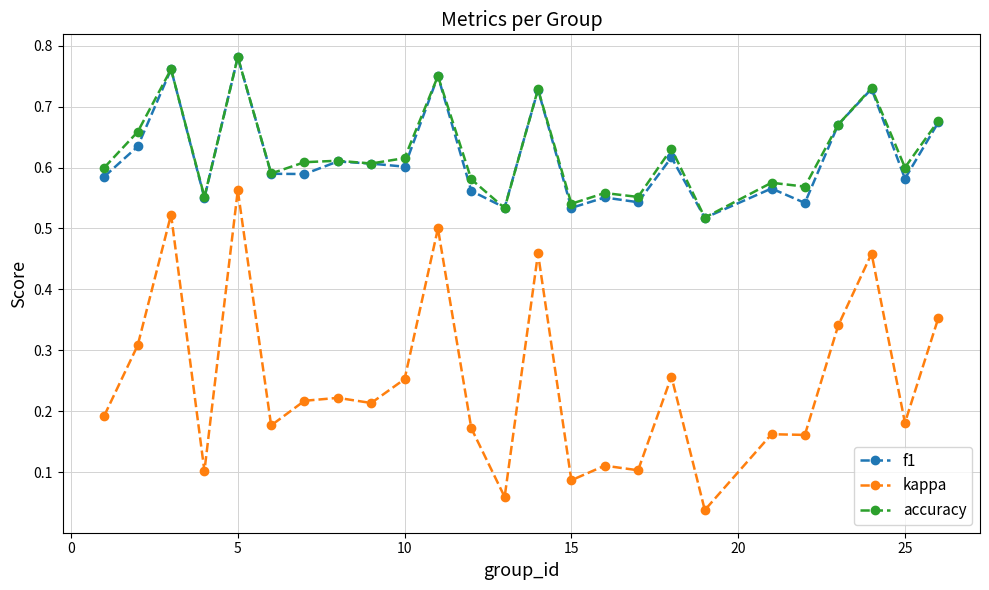

Count the accuracy values in the range 0 to 1.

25